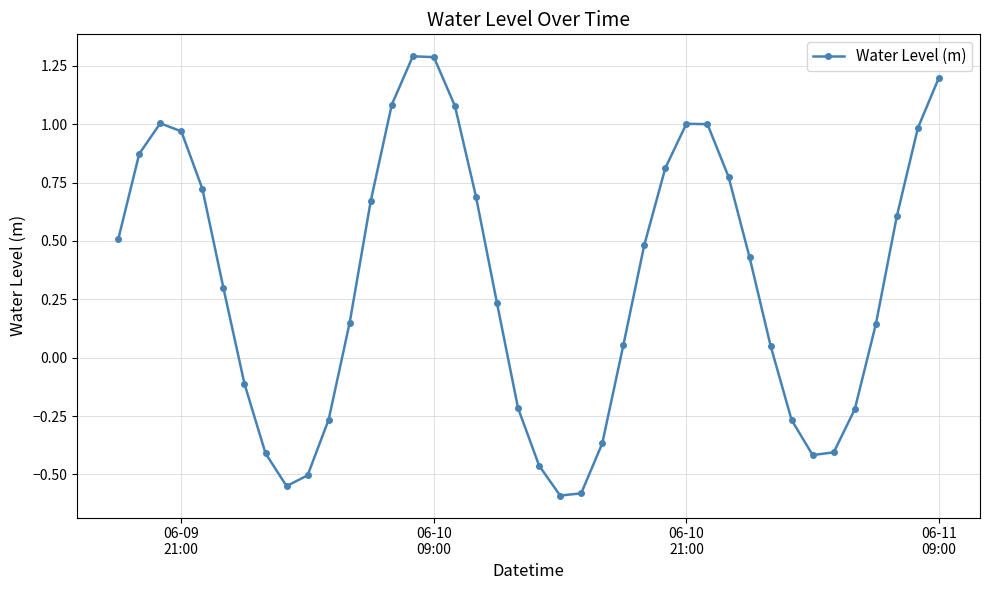

What is the greatest value displayed?

1.3